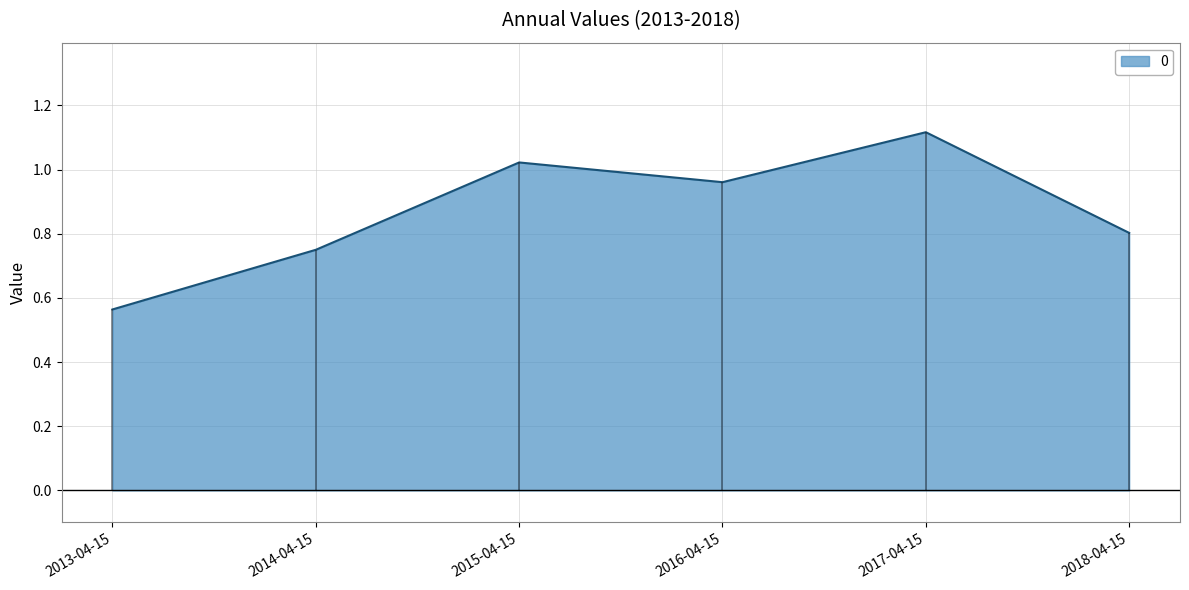

What is the value of the 6th point from the left?

0.8